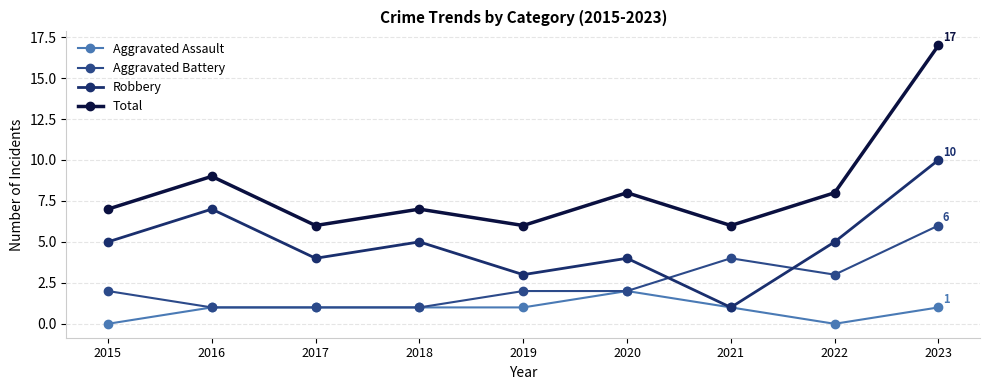

Which category has the highest value in the Robbery series?

2023